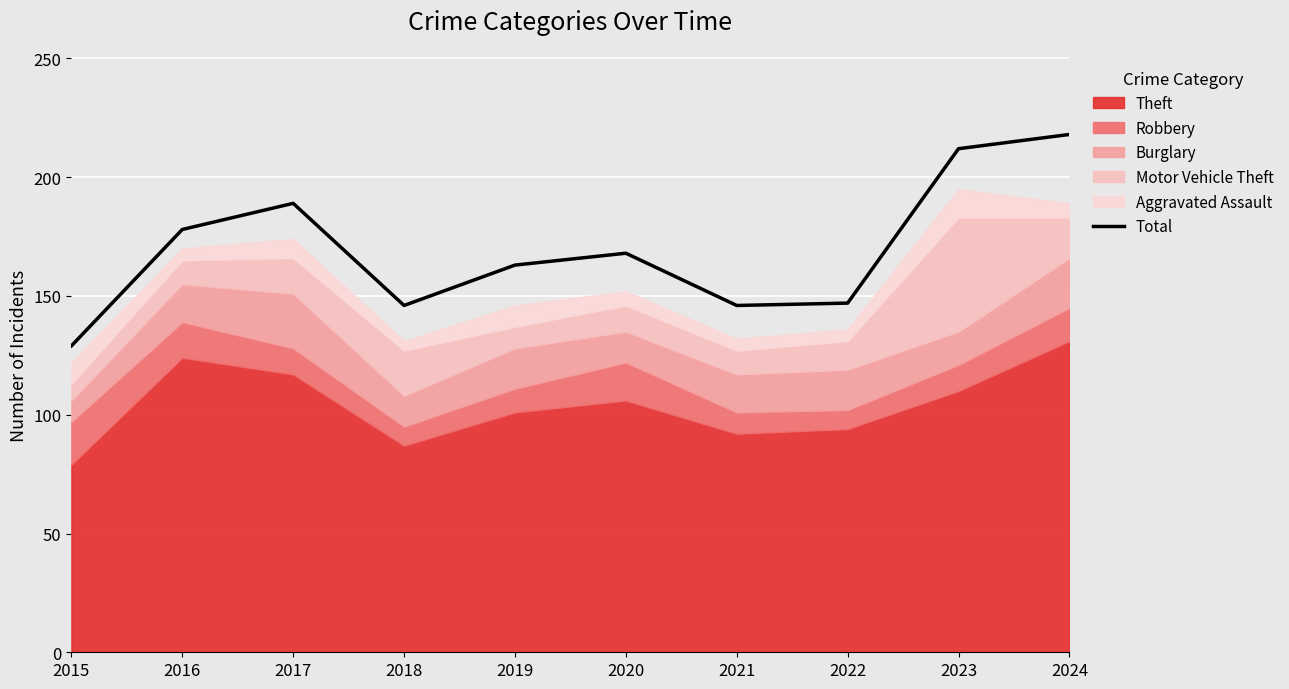

What is the difference between the maximum and minimum values?

89